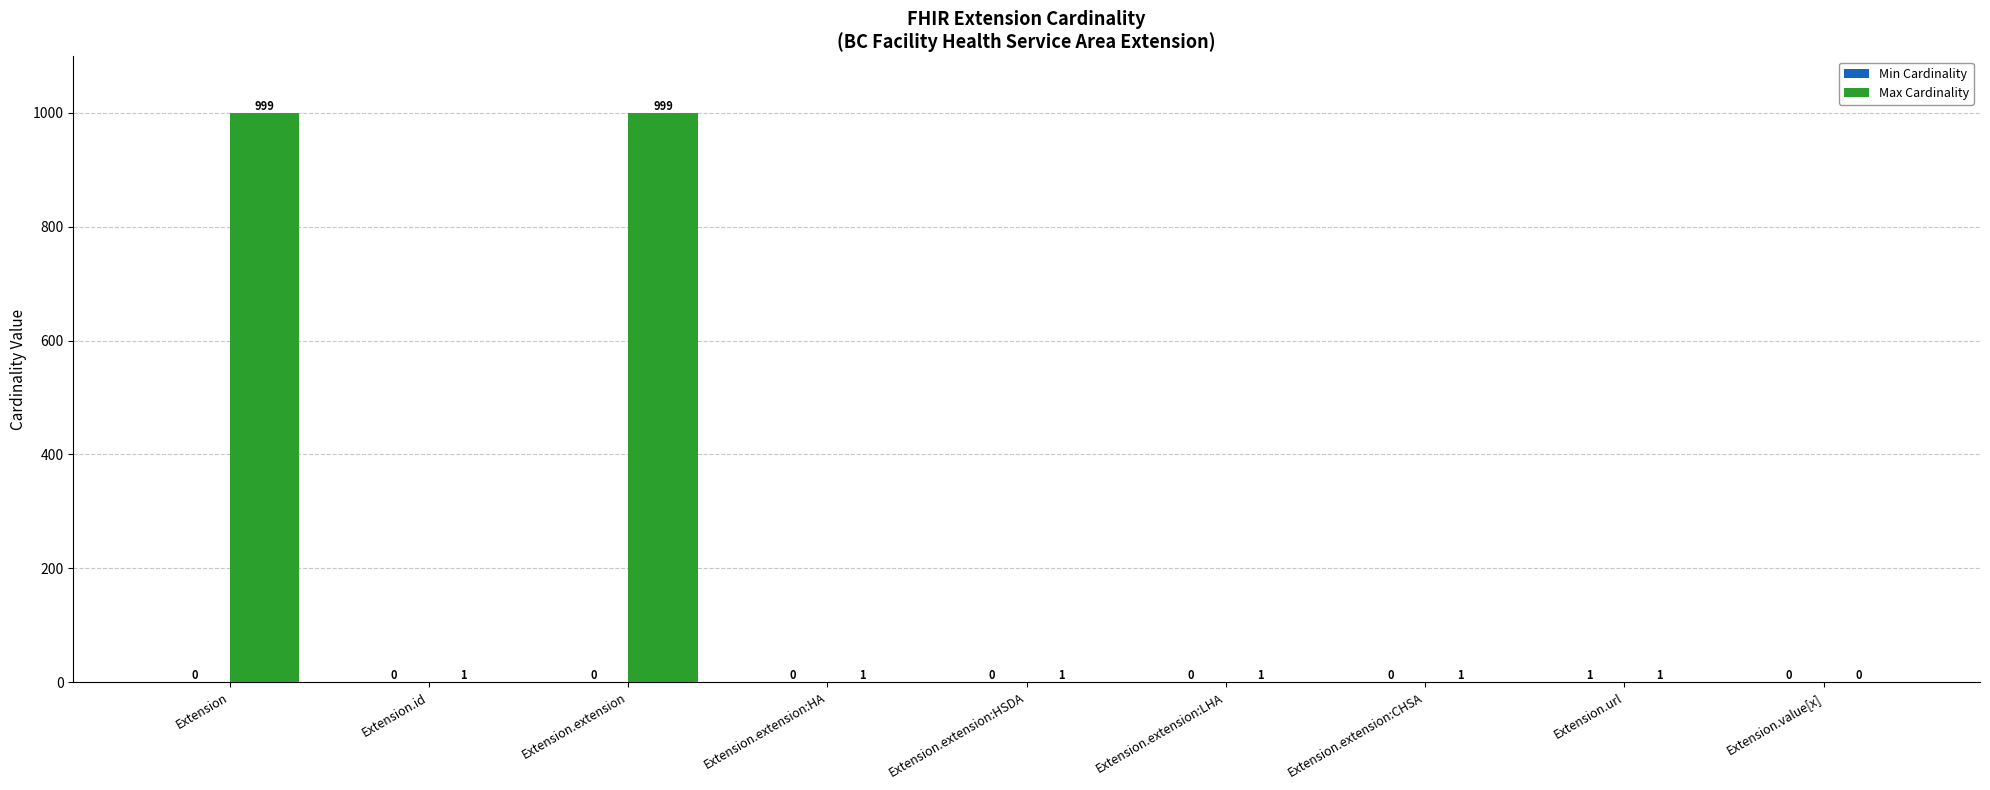

What is the highest value of the Max Cardinality series?

999